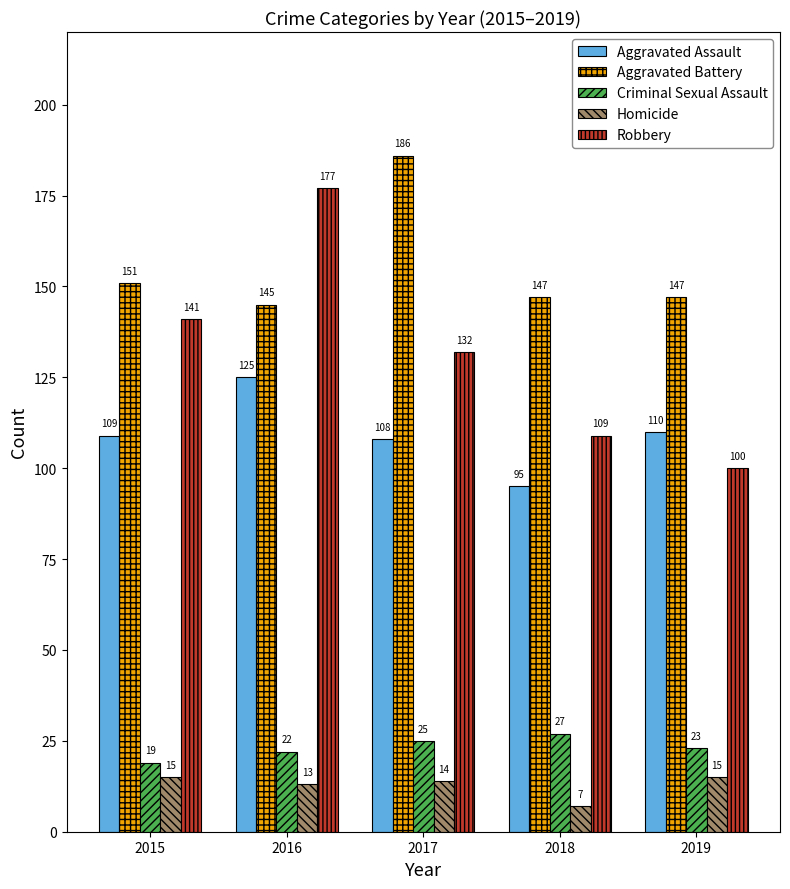

Reading right to left, transcribe all the data shown in this chart.

Aggravated Assault: 110	95	108	125	109
Aggravated Battery: 147	147	186	145	151
Criminal Sexual Assault: 23	27	25	22	19
Homicide: 15	7	14	13	15
Robbery: 100	109	132	177	141